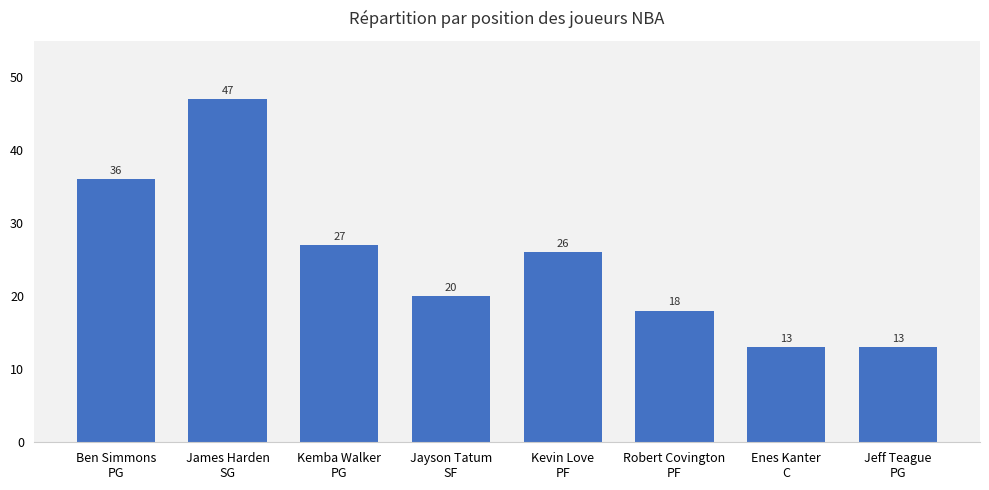

What is the sum of the values at Ben Simmons
PG and Kevin Love
PF?

62